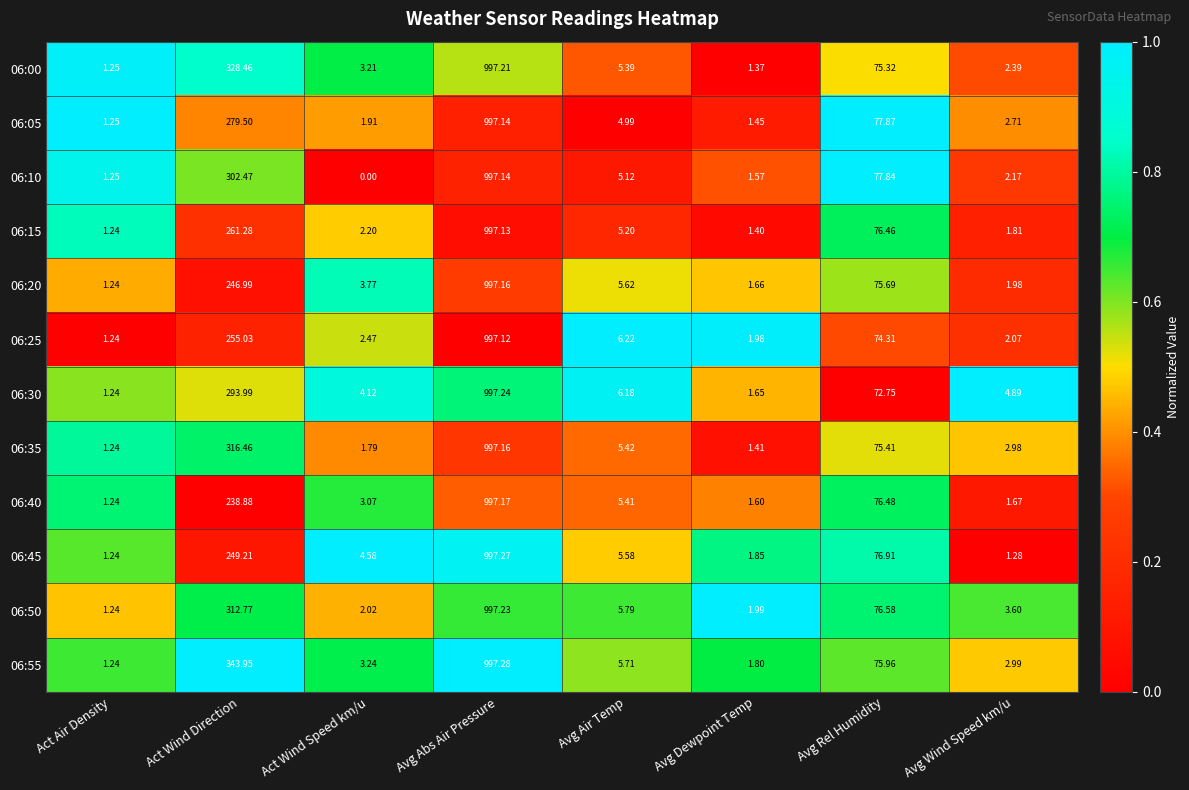

Where is 06:45 nearest to the value 499?

Act Wind Direction